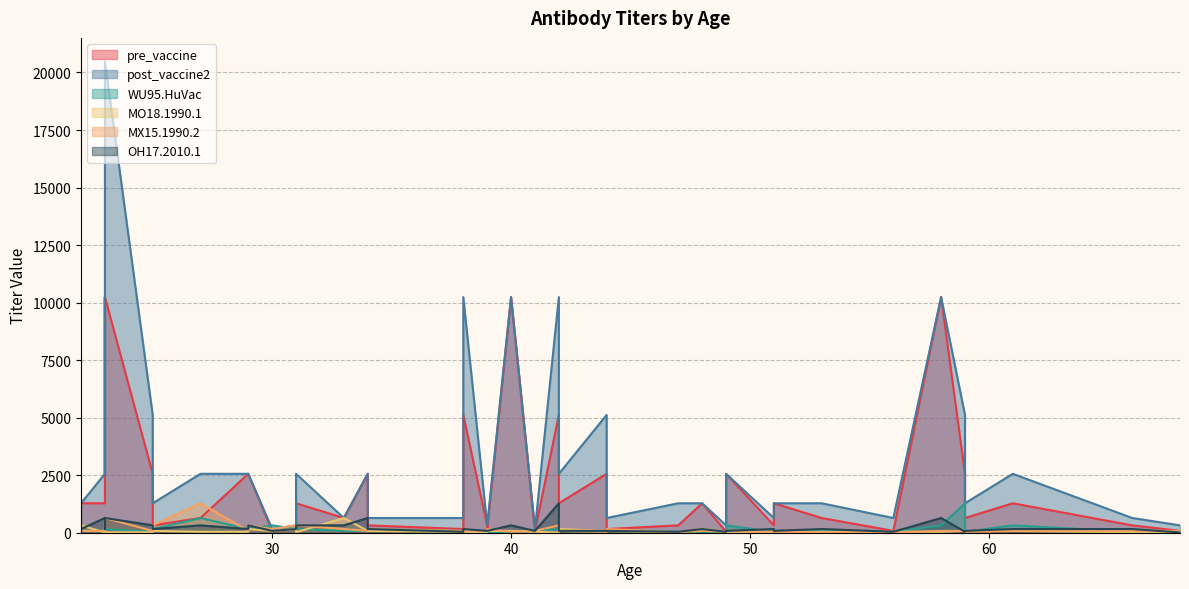

The value of OH17.2010.1 at 25 is 107. True or false?

False